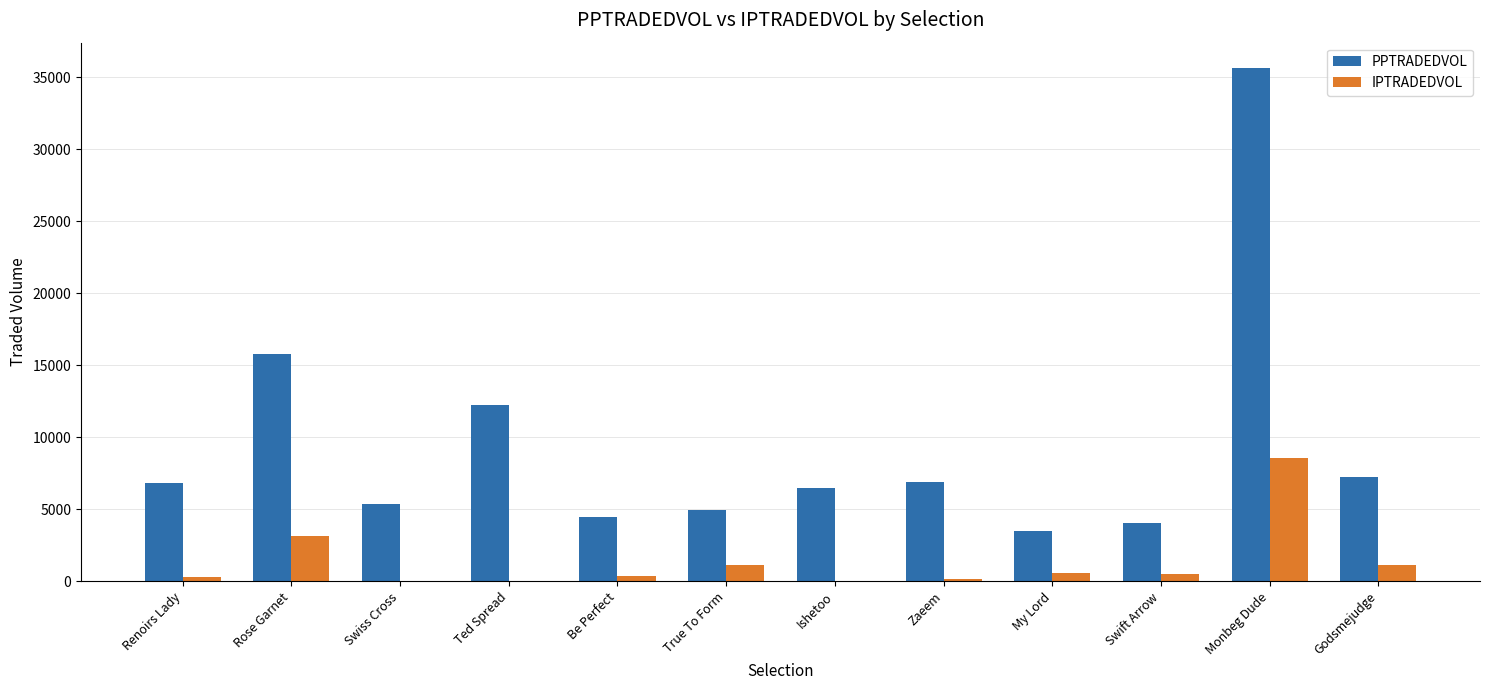

Are the bars horizontal?

No